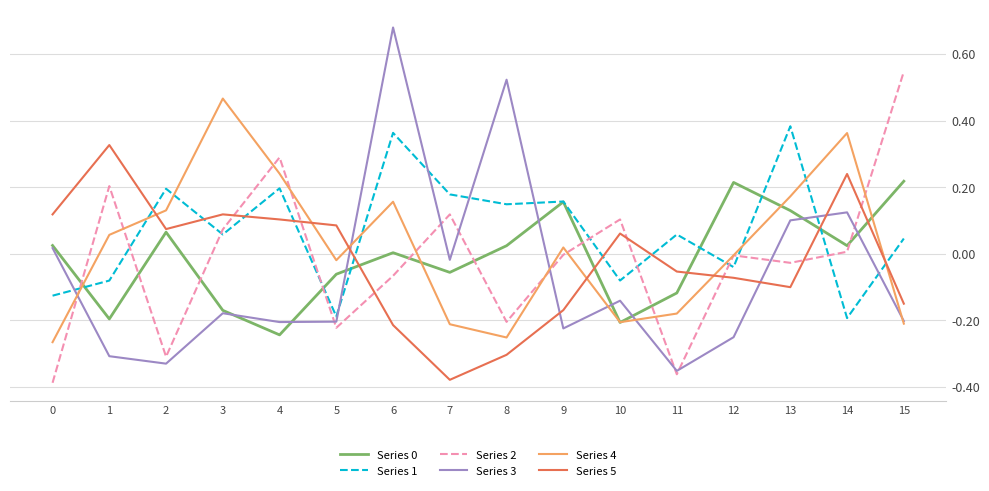

True or false: Series 1 has a value of -0.0 at 12.

True